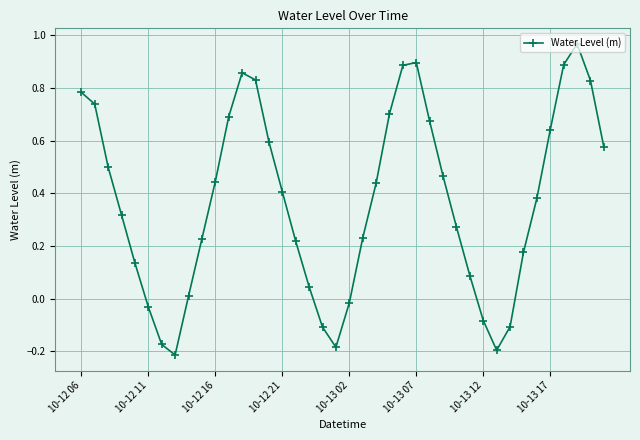

What is the difference between the second highest and minimum values?

1.1